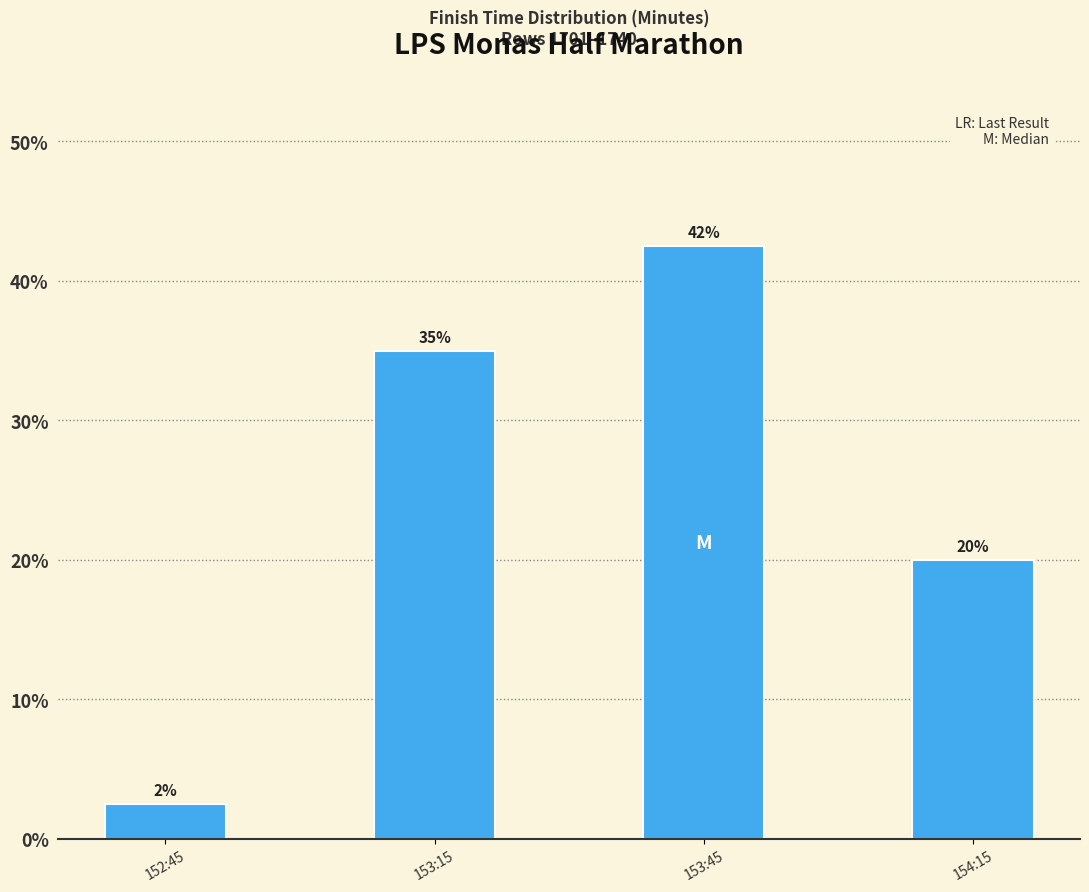

The value at 154:15 is 20.0. True or false?

True